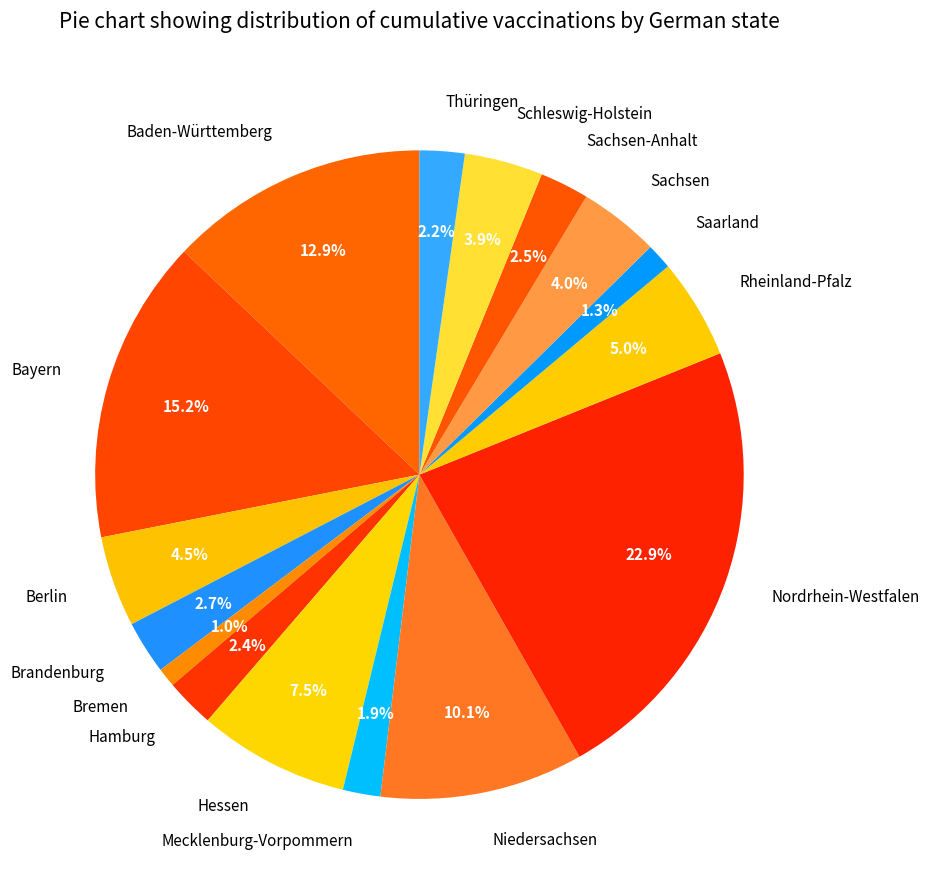

To the nearest percent, what is the average slice percentage?

6%